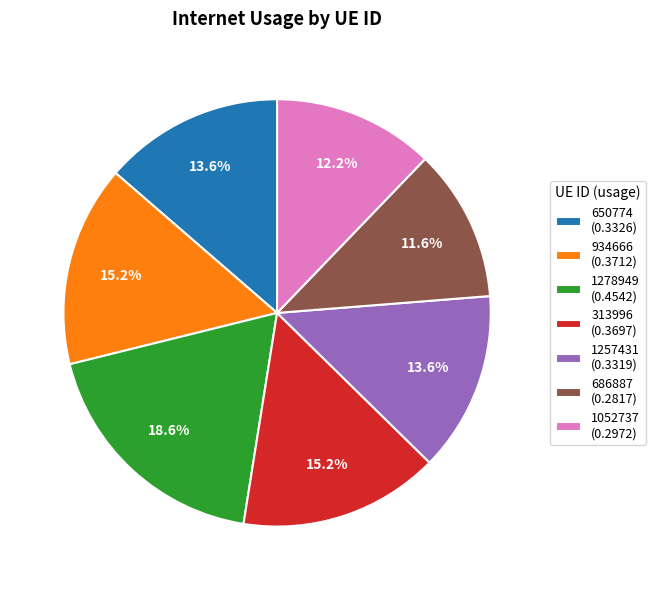

What percentage is NOT represented by 1278949?

81.4%